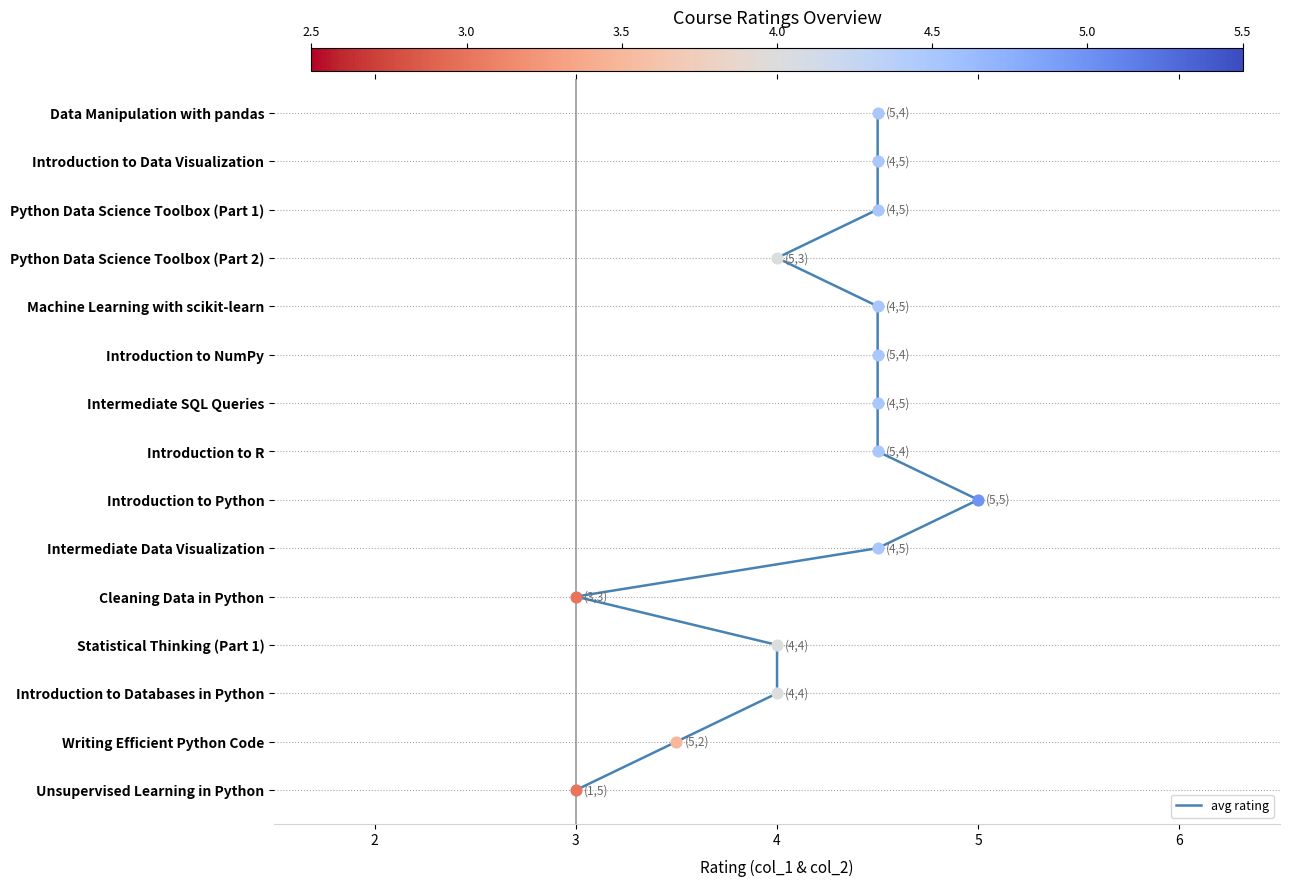

What is the change in value from 2 to 3?

-1